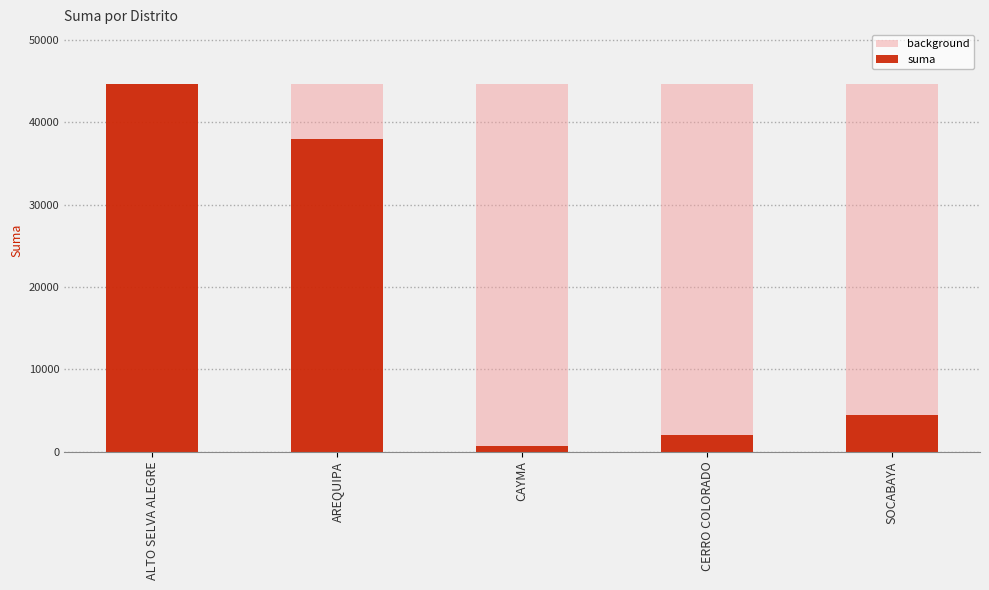

What is the label of the 2nd bar from the left?

AREQUIPA